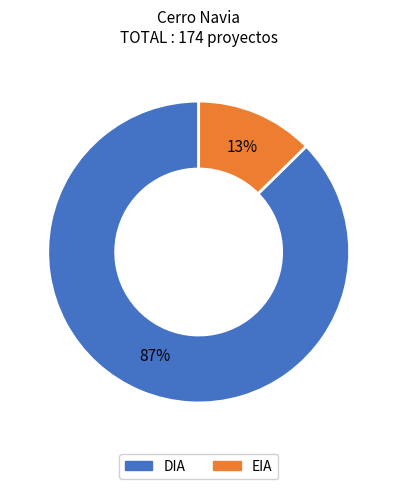

Is EIA the majority of the pie?

No